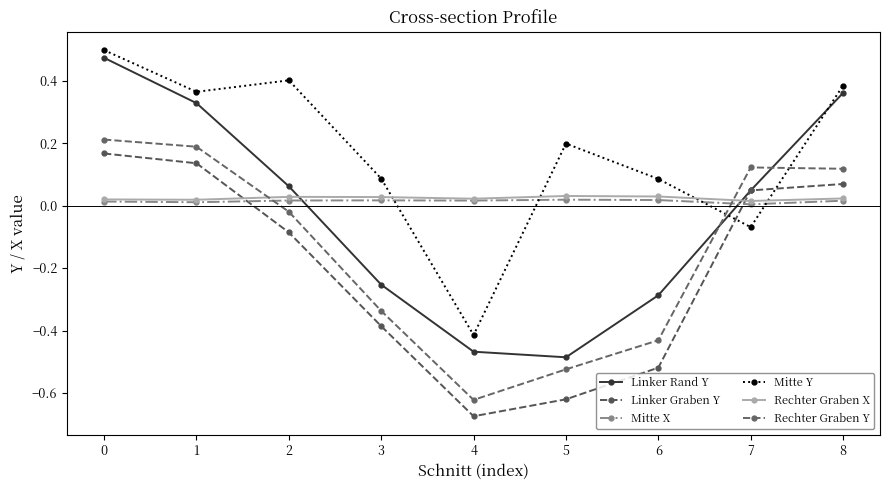

Which series has the widest spread of values?

Linker Rand Y